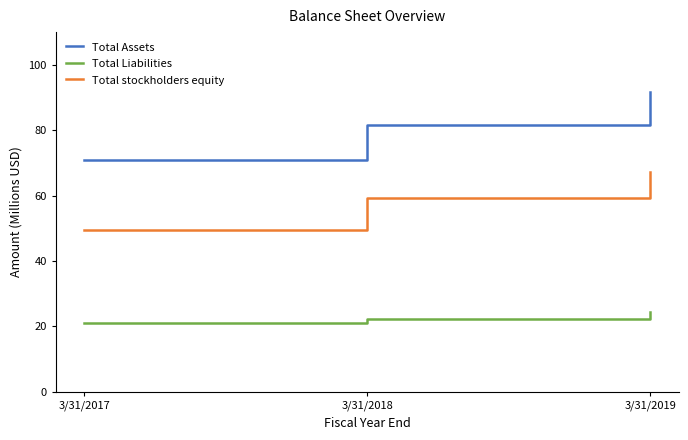

The Total Liabilities series shows 10.5 at 3/31/2019. True or false?

False